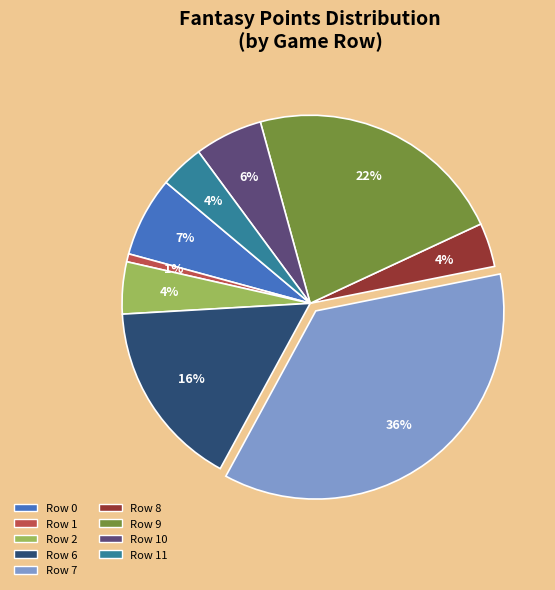

Does any single category account for the majority?

No